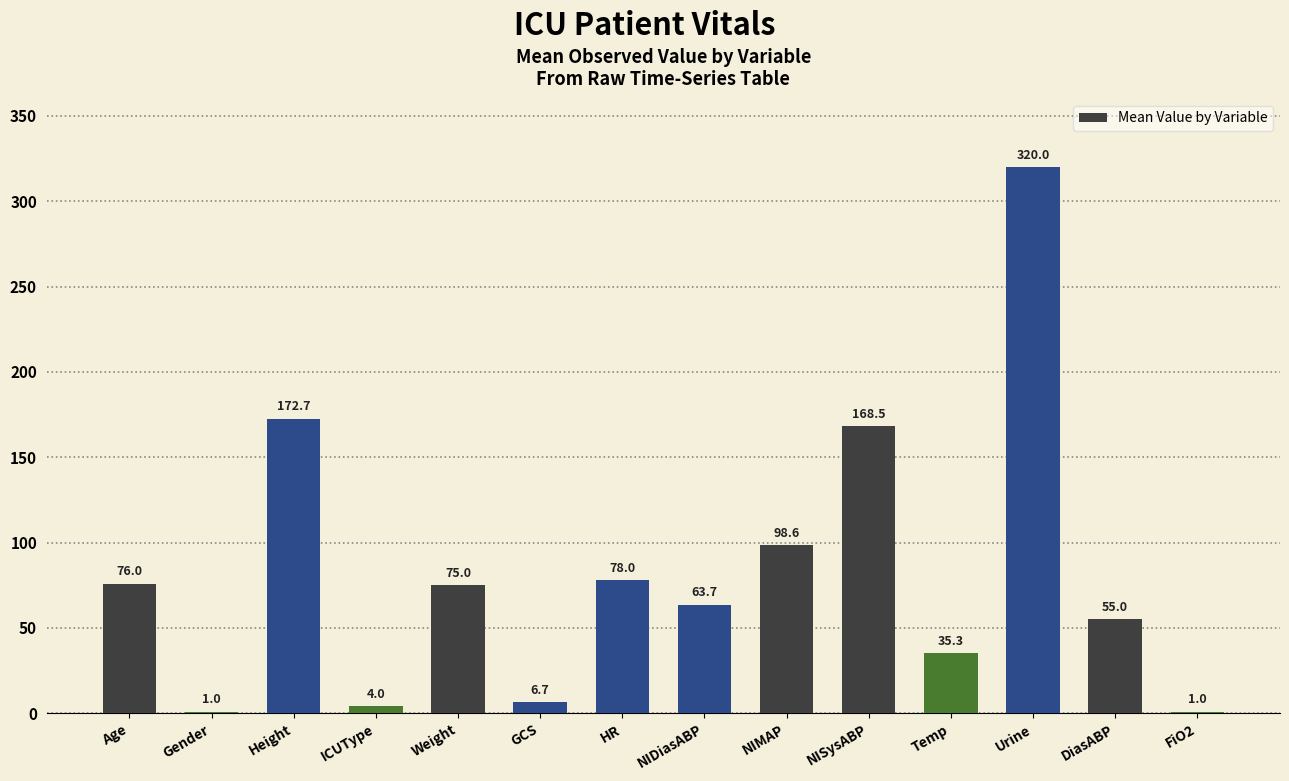

What value does the data have at Urine?

320.0